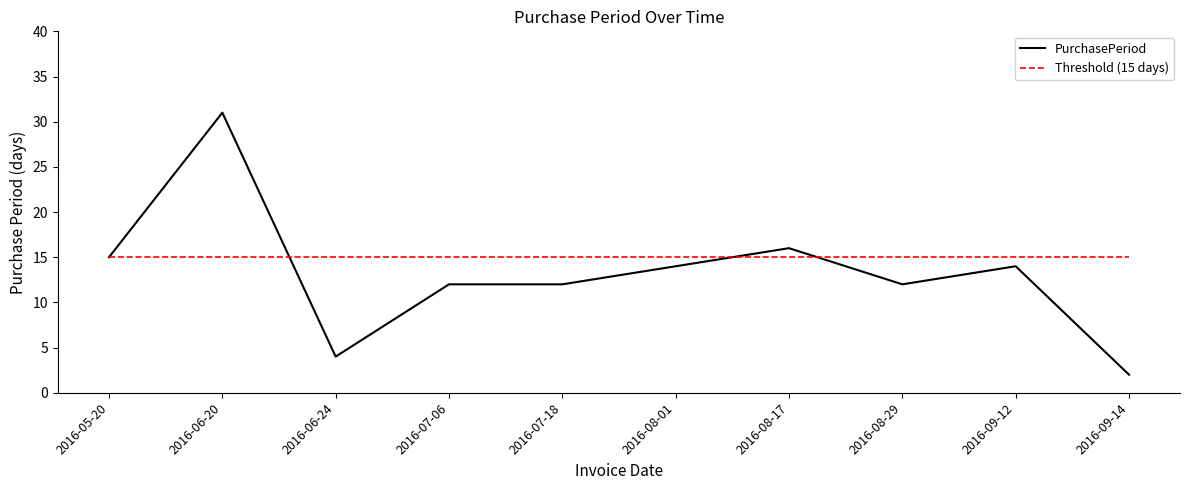

What position from the left is 2016-09-12?

9